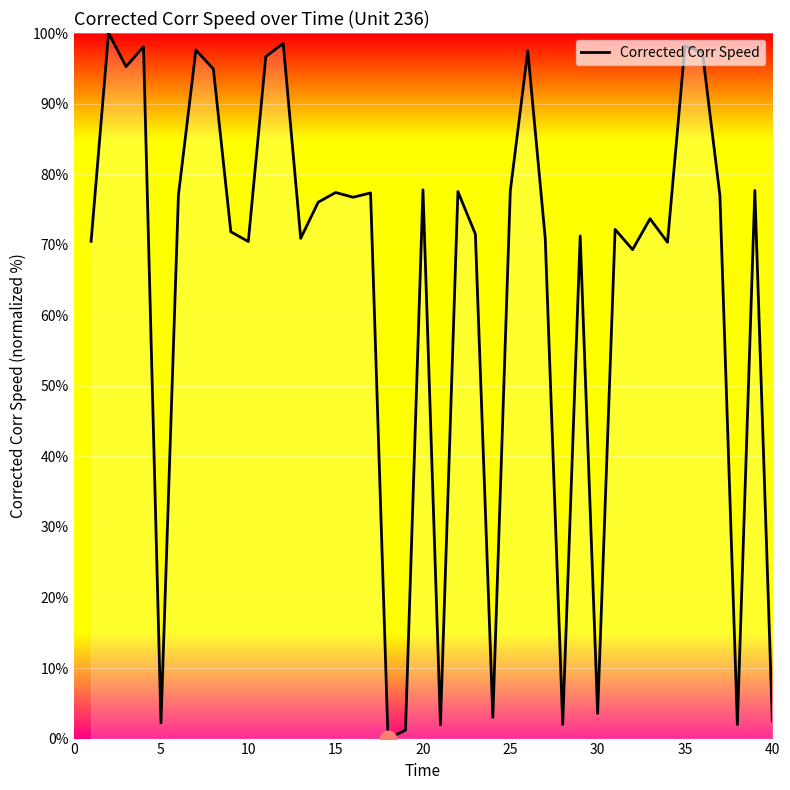

What is the greatest value displayed?

100.0